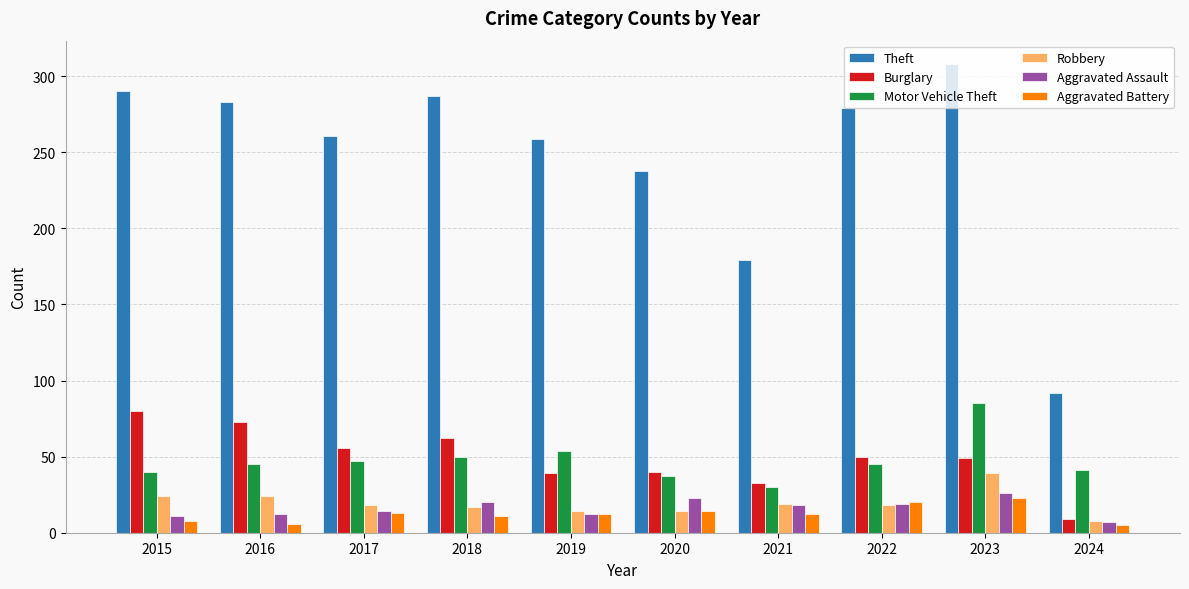

What is the difference between the maximum and second lowest values in the Burglary series?

47